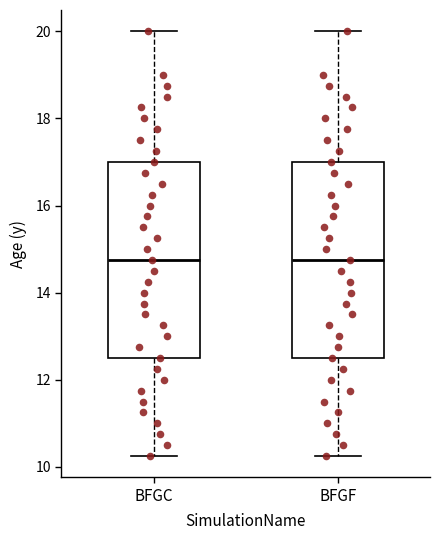

Reading left to right, transcribe this box plot: for each box, give where its median line is, the range the box spans, and where its two whiskers end, as read against the y-axis. The values are not printed on the chart, so give them approximately, as read against the axis.

BFGC: median 14.8, box 12.6 to 17.0, whiskers 10.2 to 20.0
BFGF: median 14.8, box 12.6 to 17.0, whiskers 10.2 to 20.0